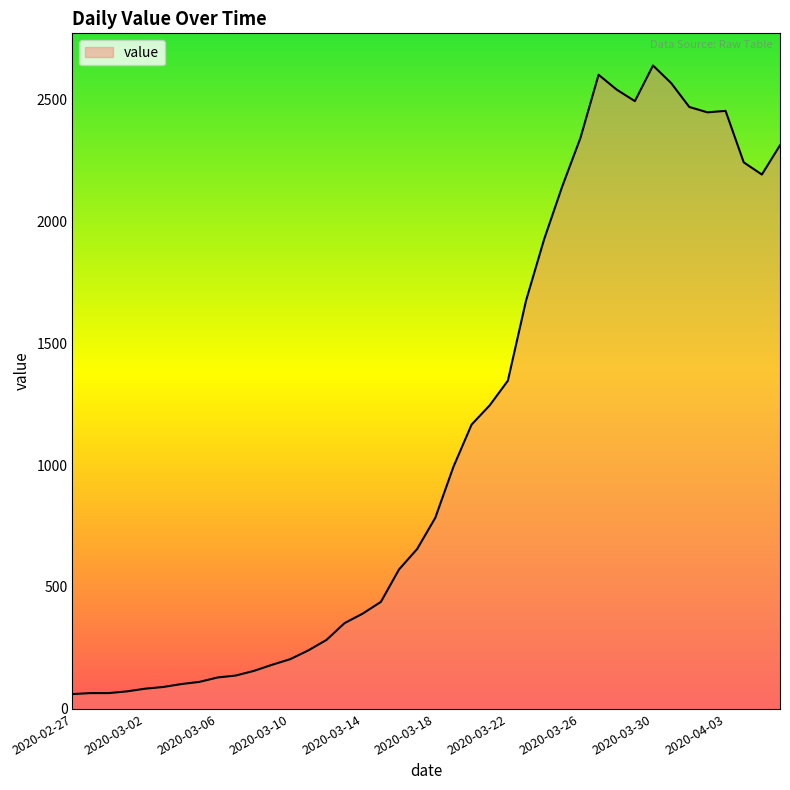

What is the difference between the maximum and minimum values?

2577